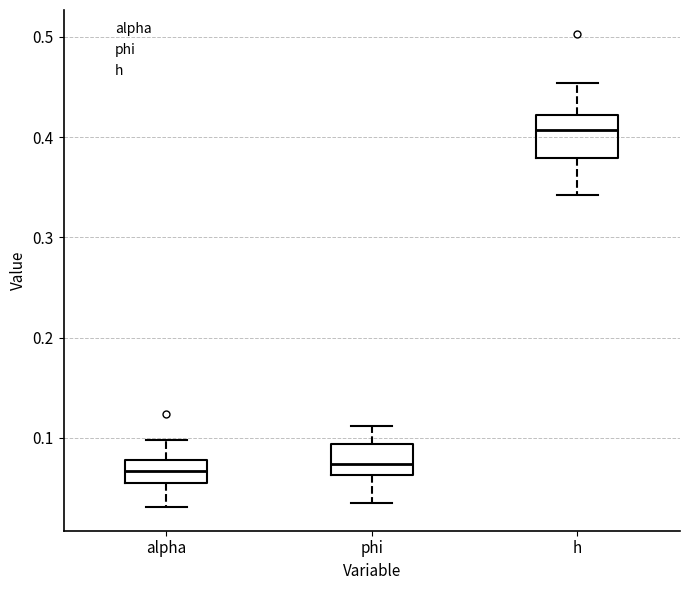

Reading left to right, read every box against the y-axis: the position of its median line, the range the box covers, and the ends of its whiskers. The values are not printed on the chart, so give them approximately, as read against the axis.

alpha: median 0.07, box 0.05 to 0.08, whiskers 0.03 to 0.10
phi: median 0.07, box 0.06 to 0.09, whiskers 0.03 to 0.11
h: median 0.41, box 0.38 to 0.42, whiskers 0.34 to 0.45